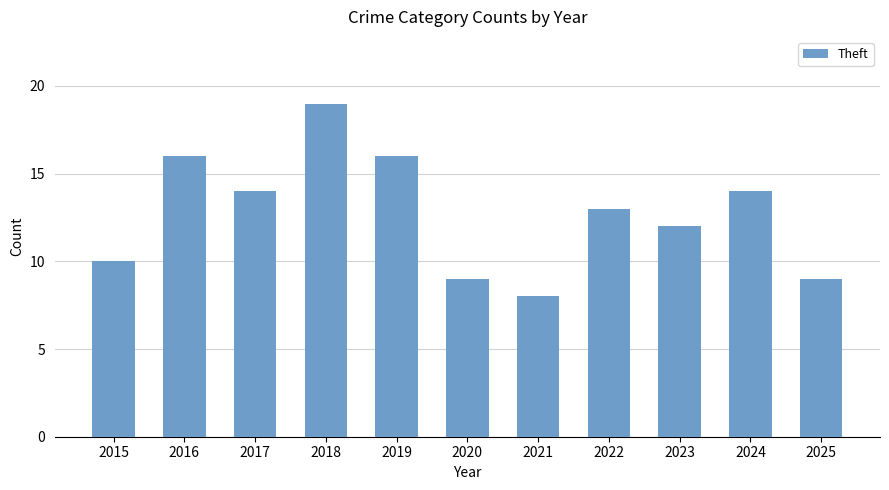

At which label is the value closest to 13?

2022